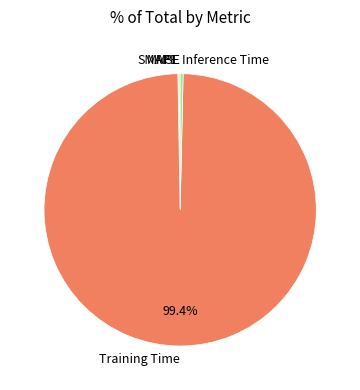

Is there a majority slice in this chart?

Yes